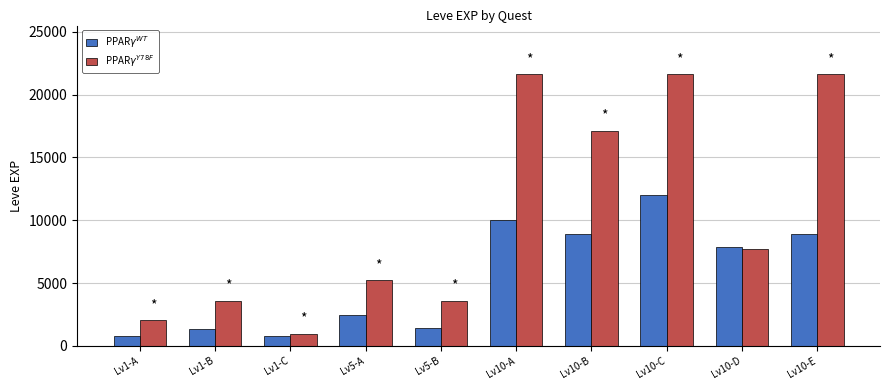

Which series has the widest spread of values?

PPAR$\gamma^{Y78F}$